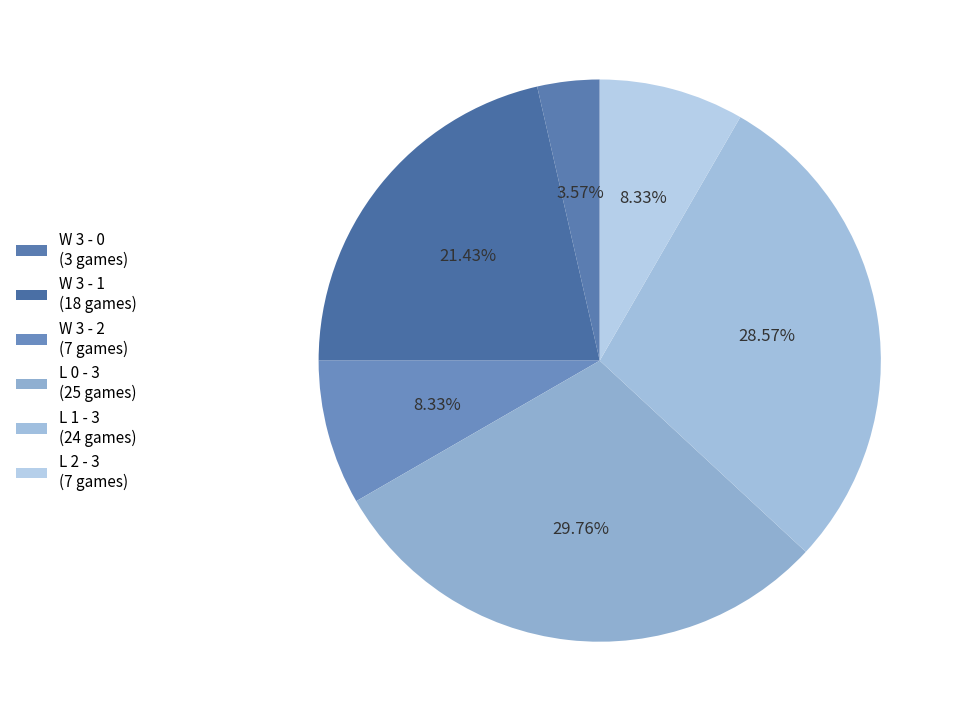

To the nearest percent, what is the combined percentage of W 3 - 2 and L 1 - 3?

37%